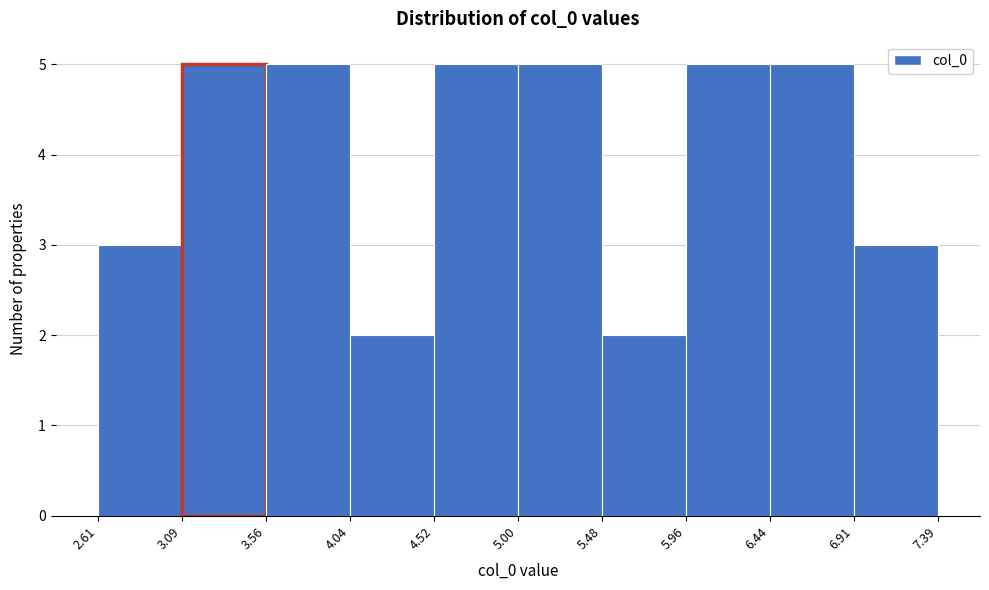

Reading left to right, list every bar in this chart as the range it spans on the x-axis followed by its height. The values are not printed on the chart, so give them approximately, as read against the axis.

2.61 to 3.09: 3
3.09 to 3.56: 5
3.56 to 4.04: 5
4.04 to 4.52: 2
4.52 to 5.00: 5
5.00 to 5.48: 5
5.48 to 5.96: 2
5.96 to 6.44: 5
6.44 to 6.91: 5
6.91 to 7.39: 3